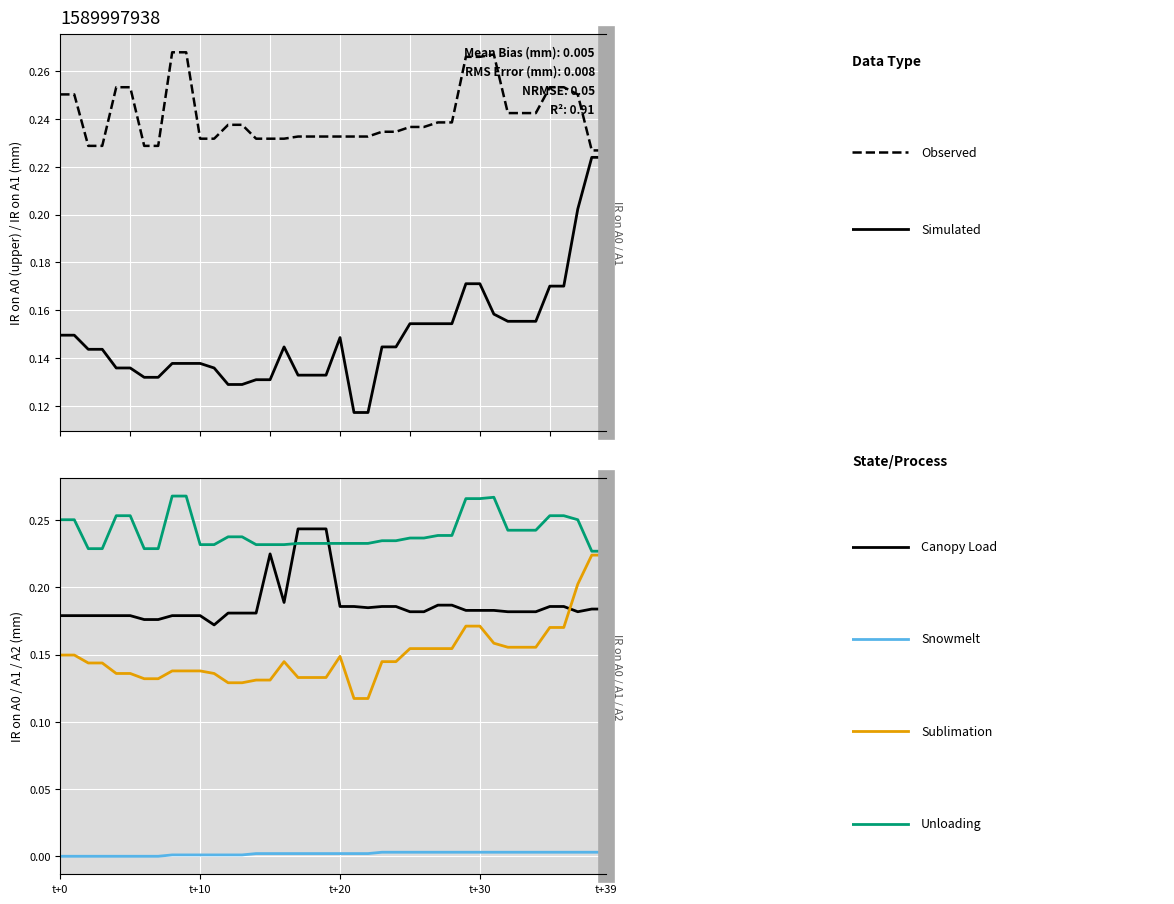

Reading left to right, list all the values displayed in this chart.

Observed: 0.3	0.3	0.2	0.2	0.3	0.3	0.2	0.2	0.3	0.3	0.2	0.2	0.2	0.2	0.2	0.2	0.2	0.2	0.2	0.2	0.2	0.2	0.2	0.2	0.2	0.2	0.2	0.2	0.2	0.3	0.3	0.3	0.2	0.2	0.2	0.3	0.3	0.3	0.2	0.2
Simulated: 0.1	0.1	0.1	0.1	0.1	0.1	0.1	0.1	0.1	0.1	0.1	0.1	0.1	0.1	0.1	0.1	0.1	0.1	0.1	0.1	0.1	0.1	0.1	0.1	0.1	0.2	0.2	0.2	0.2	0.2	0.2	0.2	0.2	0.2	0.2	0.2	0.2	0.2	0.2	0.2
Canopy Load: 0.2	0.2	0.2	0.2	0.2	0.2	0.2	0.2	0.2	0.2	0.2	0.2	0.2	0.2	0.2	0.2	0.2	0.2	0.2	0.2	0.2	0.2	0.2	0.2	0.2	0.2	0.2	0.2	0.2	0.2	0.2	0.2	0.2	0.2	0.2	0.2	0.2	0.2	0.2	0.2
Snowmelt: 0.0	0.0	0.0	0.0	0.0	0.0	0.0	0.0	0.0	0.0	0.0	0.0	0.0	0.0	0.0	0.0	0.0	0.0	0.0	0.0	0.0	0.0	0.0	0.0	0.0	0.0	0.0	0.0	0.0	0.0	0.0	0.0	0.0	0.0	0.0	0.0	0.0	0.0	0.0	0.0
Sublimation: 0.1	0.1	0.1	0.1	0.1	0.1	0.1	0.1	0.1	0.1	0.1	0.1	0.1	0.1	0.1	0.1	0.1	0.1	0.1	0.1	0.1	0.1	0.1	0.1	0.1	0.2	0.2	0.2	0.2	0.2	0.2	0.2	0.2	0.2	0.2	0.2	0.2	0.2	0.2	0.2
Unloading: 0.3	0.3	0.2	0.2	0.3	0.3	0.2	0.2	0.3	0.3	0.2	0.2	0.2	0.2	0.2	0.2	0.2	0.2	0.2	0.2	0.2	0.2	0.2	0.2	0.2	0.2	0.2	0.2	0.2	0.3	0.3	0.3	0.2	0.2	0.2	0.3	0.3	0.3	0.2	0.2